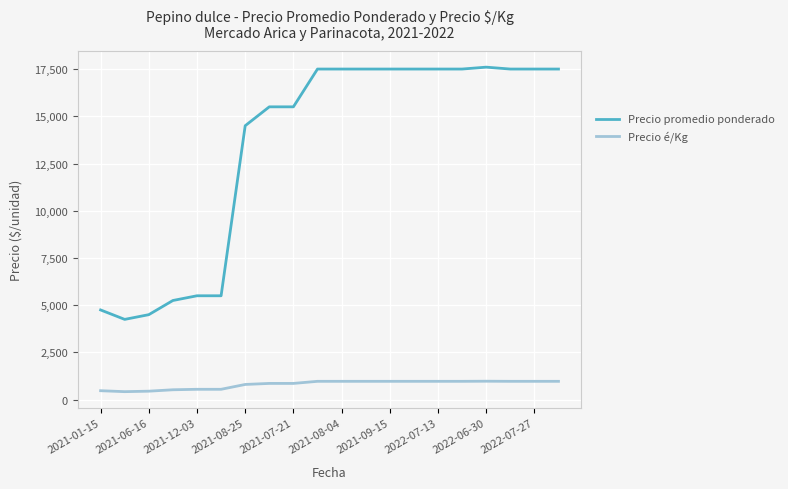

Which series has the widest spread of values?

Precio promedio ponderado